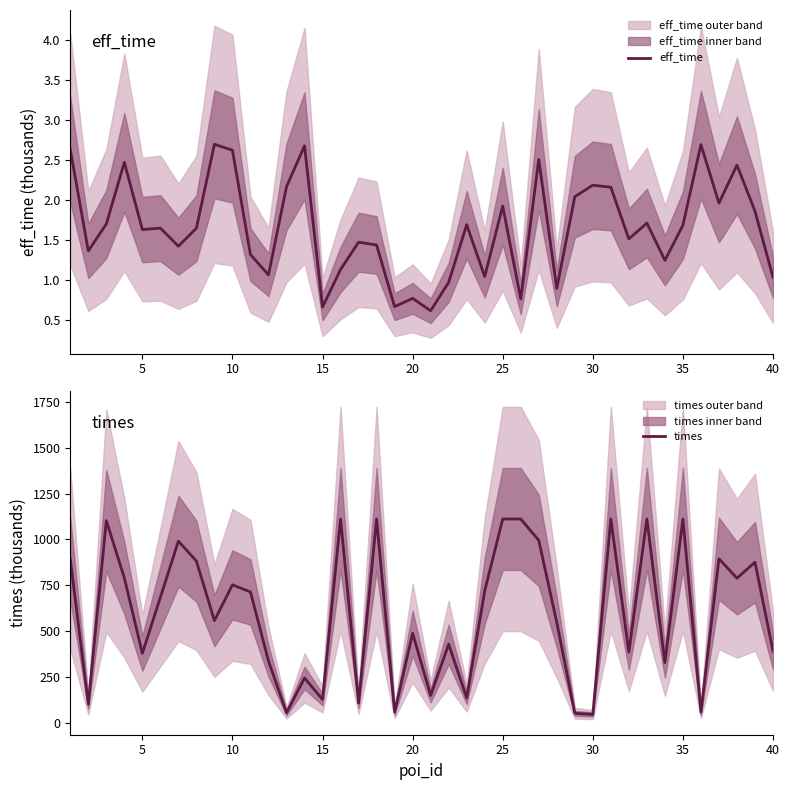

Is it true that eff_time equals 1.9 at 25?

True